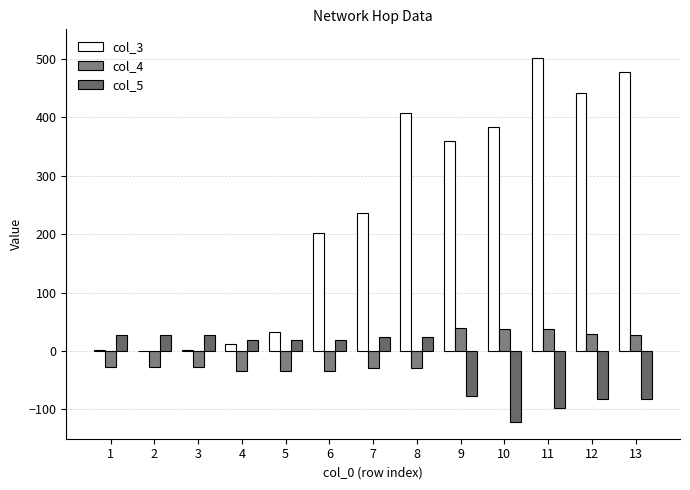

Are the bars grouped side by side (vs. stacked)?

Yes